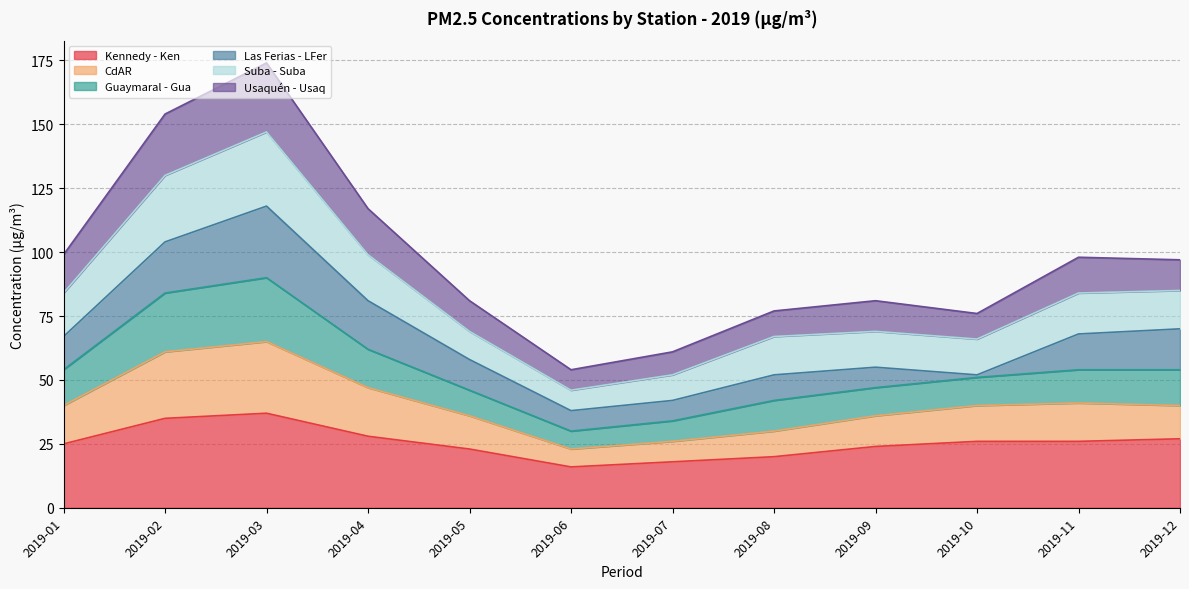

What is the minimum value for Kennedy - Ken?

16